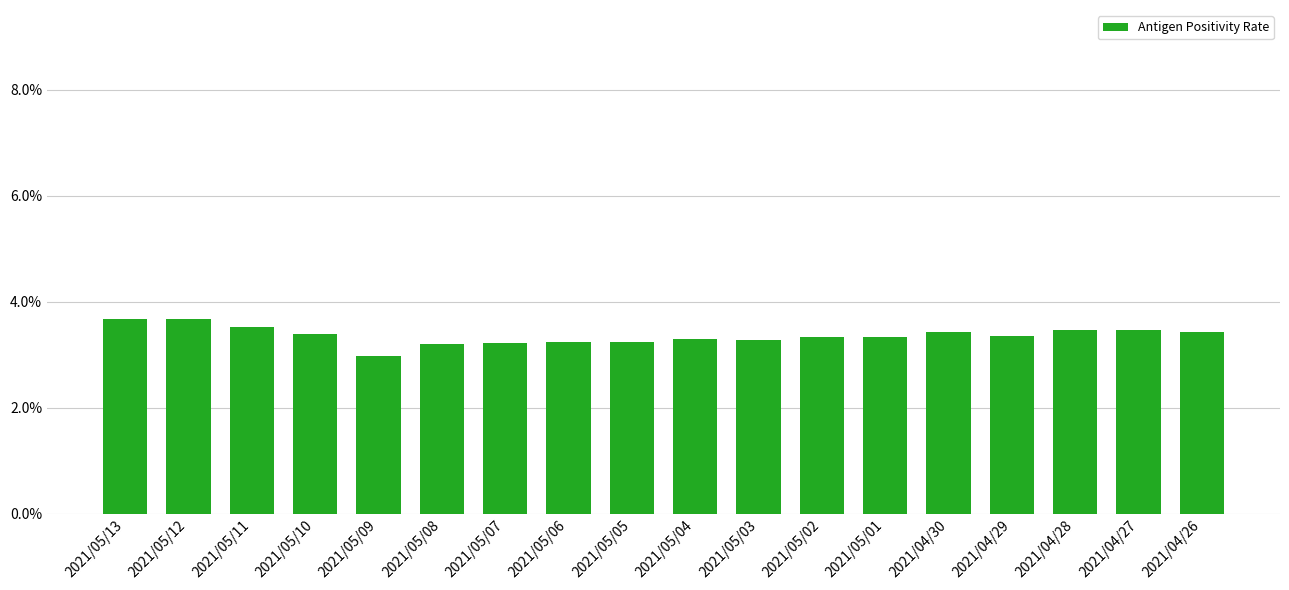

What is the label of the 17th bar from the right?

2021/05/12